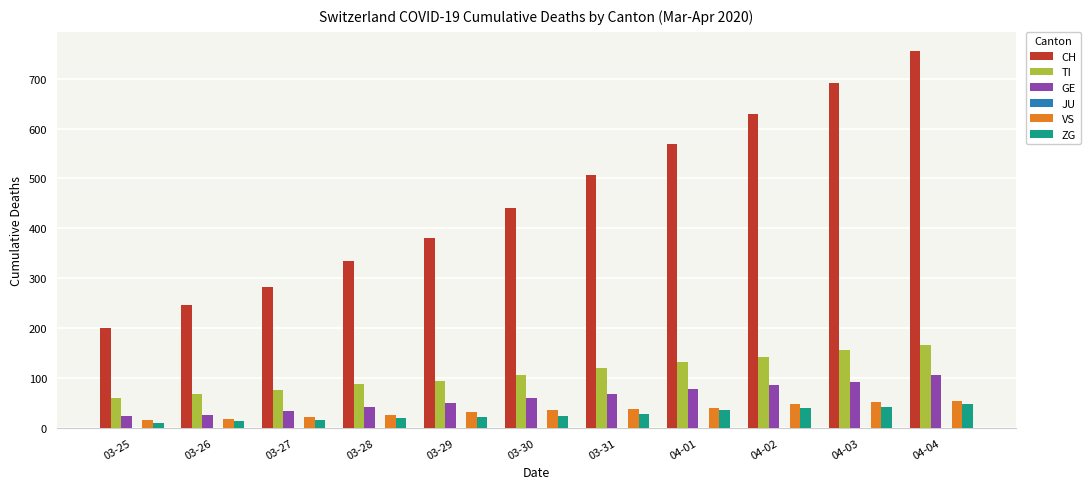

The ZG series shows 10 at 03-25. True or false?

True